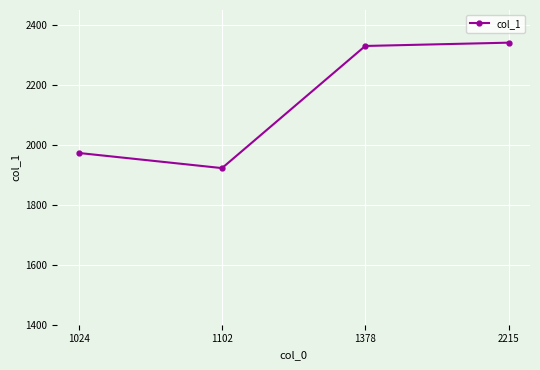

What is the value of the 3rd point from the left?

2330.0